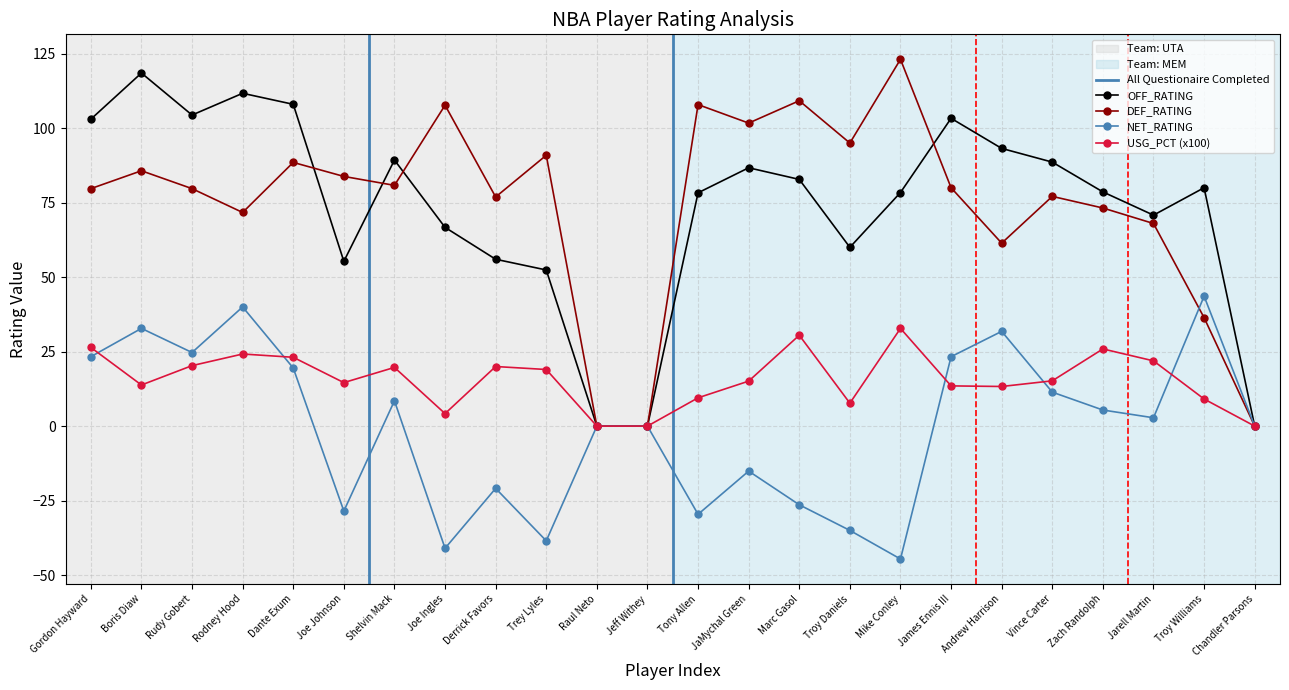

How many interior local peaks does the USG_PCT series have?

6